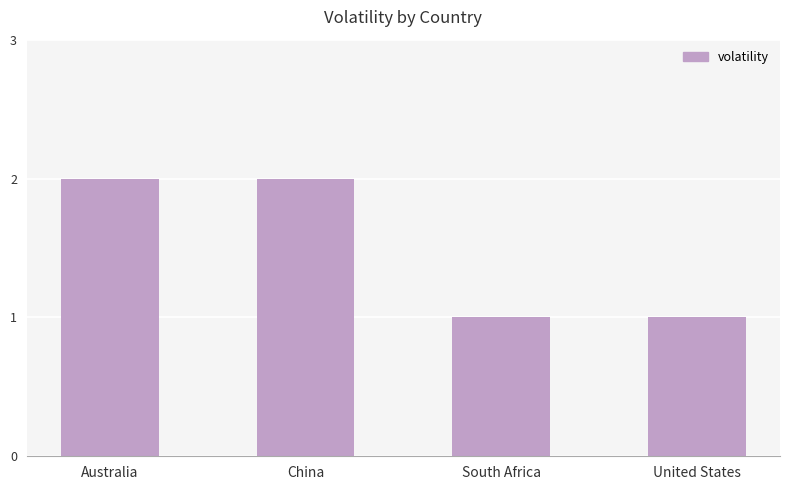

What is the average value?

2